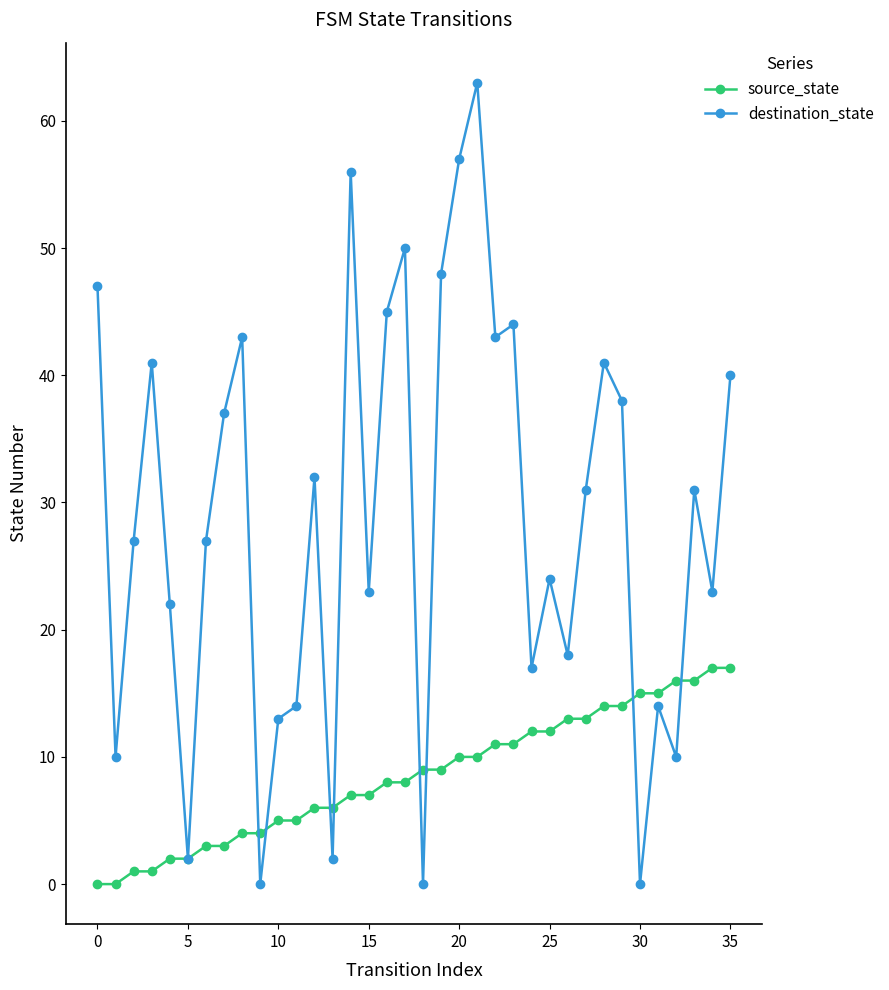

True or false: destination_state and source_state cross at least once.

True